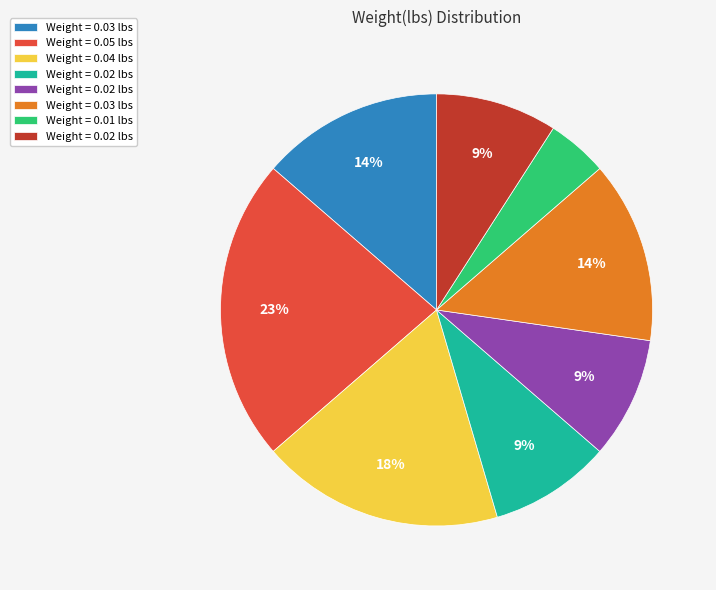

Is there a majority slice in this chart?

No